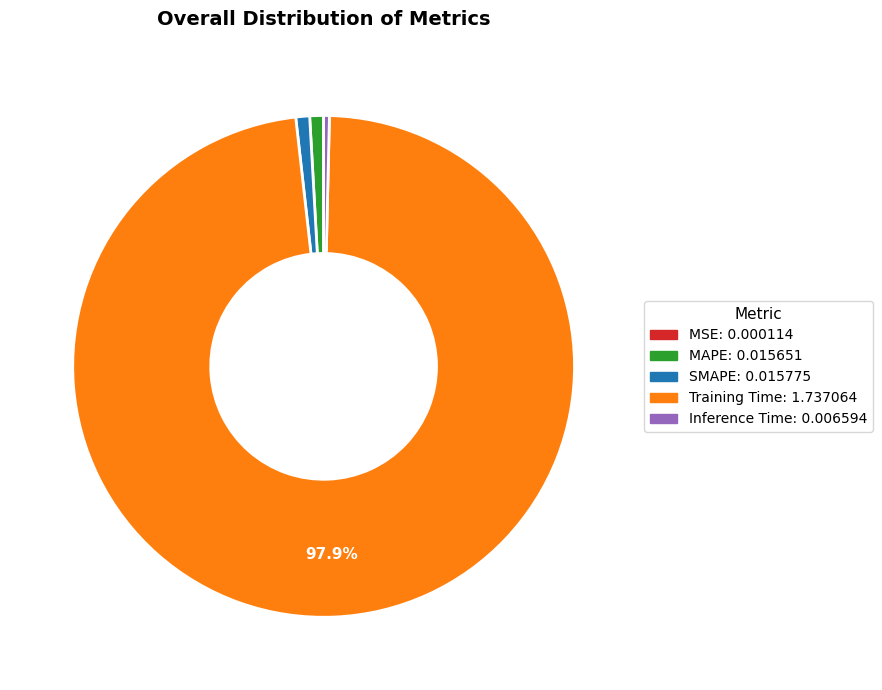

Which category has the biggest portion of the pie?

Training Time